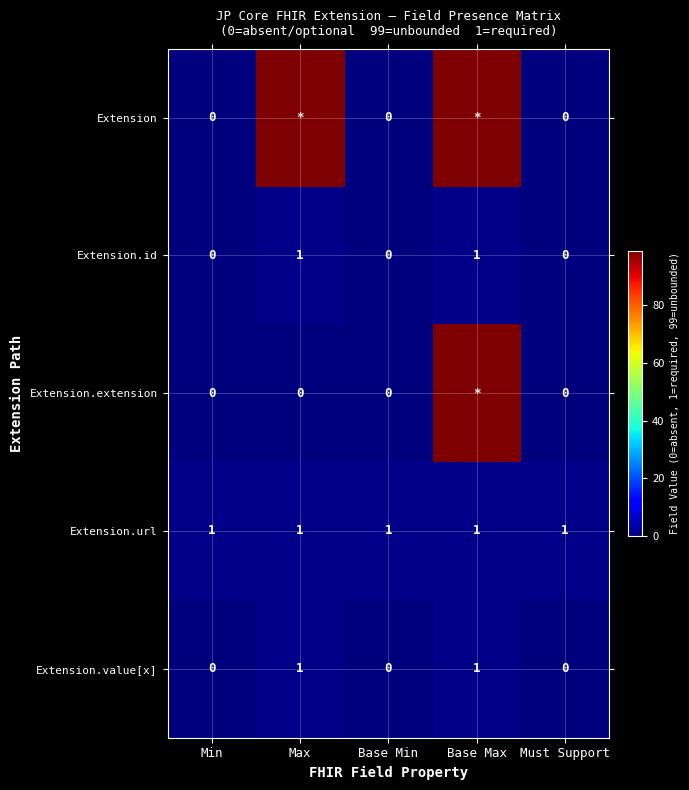

What is the total value across all series at Must Support?

1